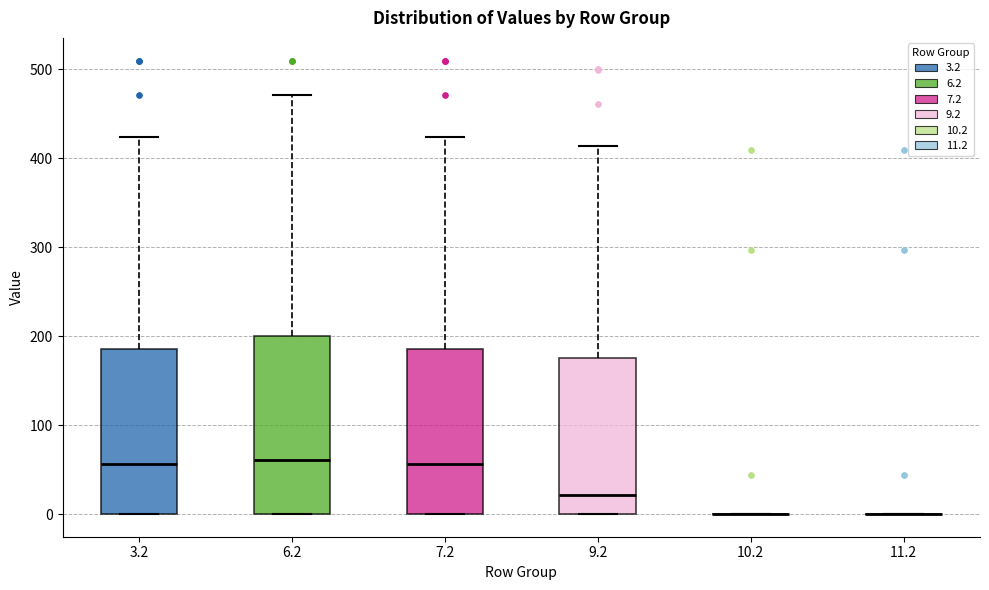

Reading left to right, read every box against the y-axis: the position of its median line, the range the box covers, and the ends of its whiskers. The values are not printed on the chart, so give them approximately, as read against the axis.

3.2: median 60, box 0 to 180, whiskers 0 to 420
6.2: median 60, box 0 to 200, whiskers 0 to 470
7.2: median 60, box 0 to 180, whiskers 0 to 420
9.2: median 20, box 0 to 170, whiskers 0 to 410
10.2: box collapsed to a line at 0, whiskers 0 to 0
11.2: box collapsed to a line at 0, whiskers 0 to 0